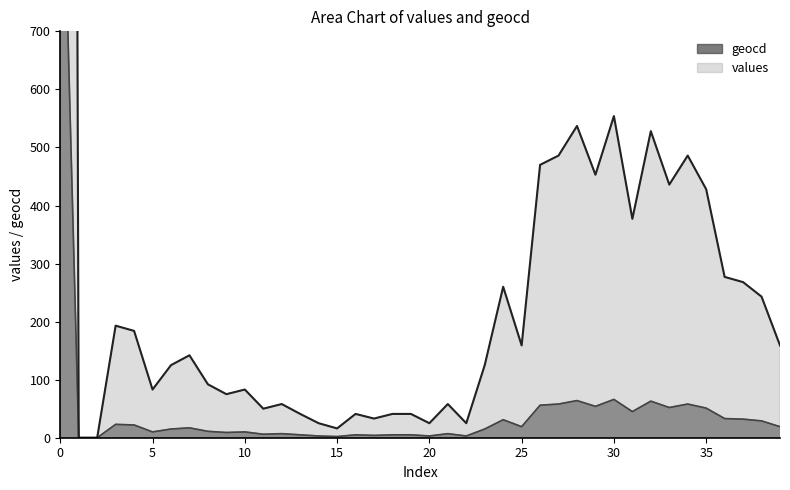

Which series has the largest total across all categories?

values